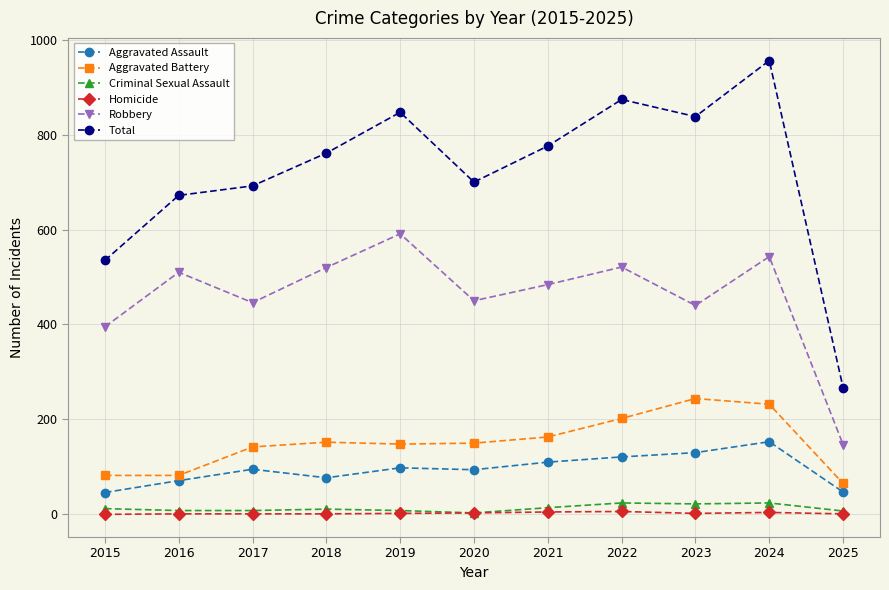

How many lines are shown in the chart?

6